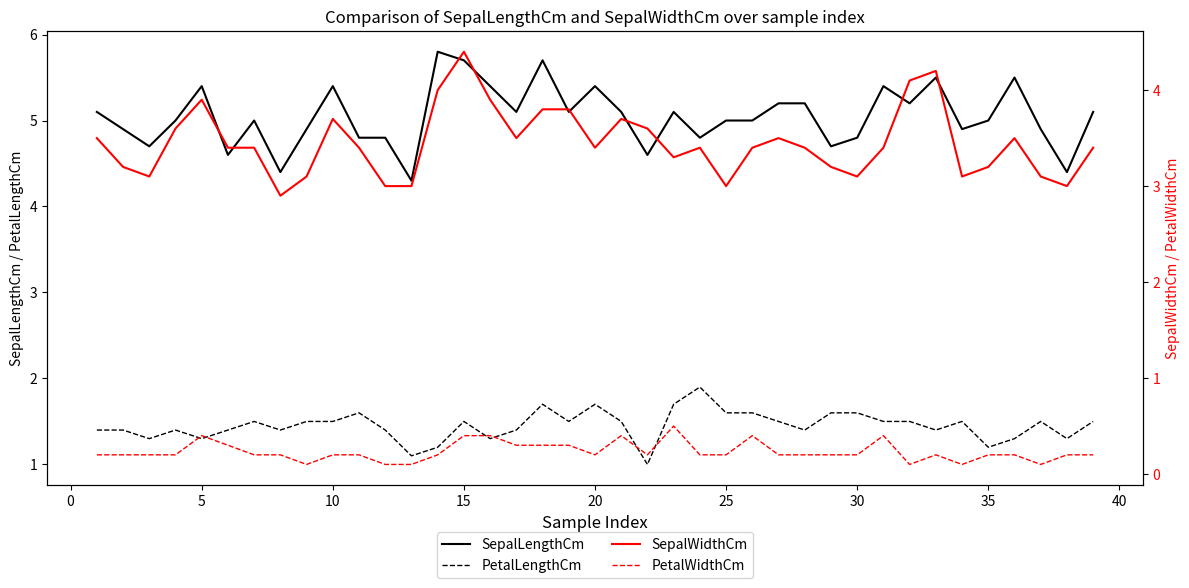

True or false: SepalWidthCm and PetalLengthCm intersect in this chart.

False